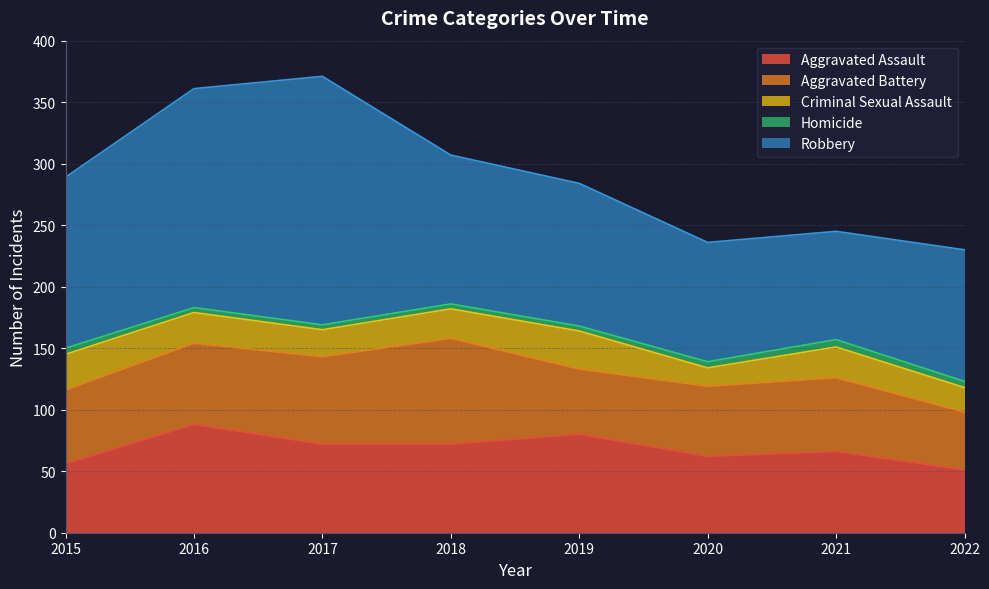

What is the difference between the Criminal Sexual Assault values at 2015 and 2020?

14